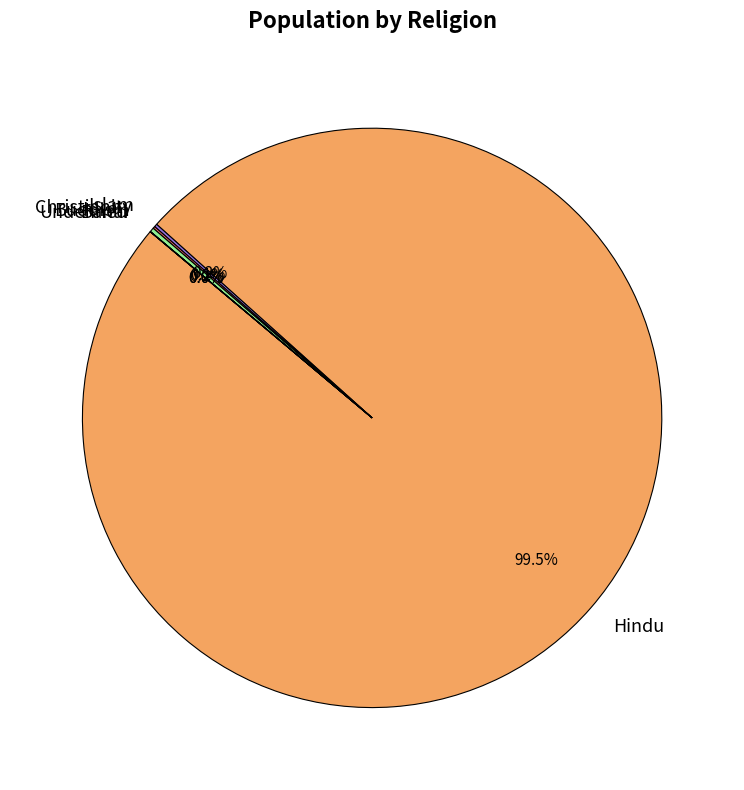

Does Hindu represent more than half of the total?

Yes